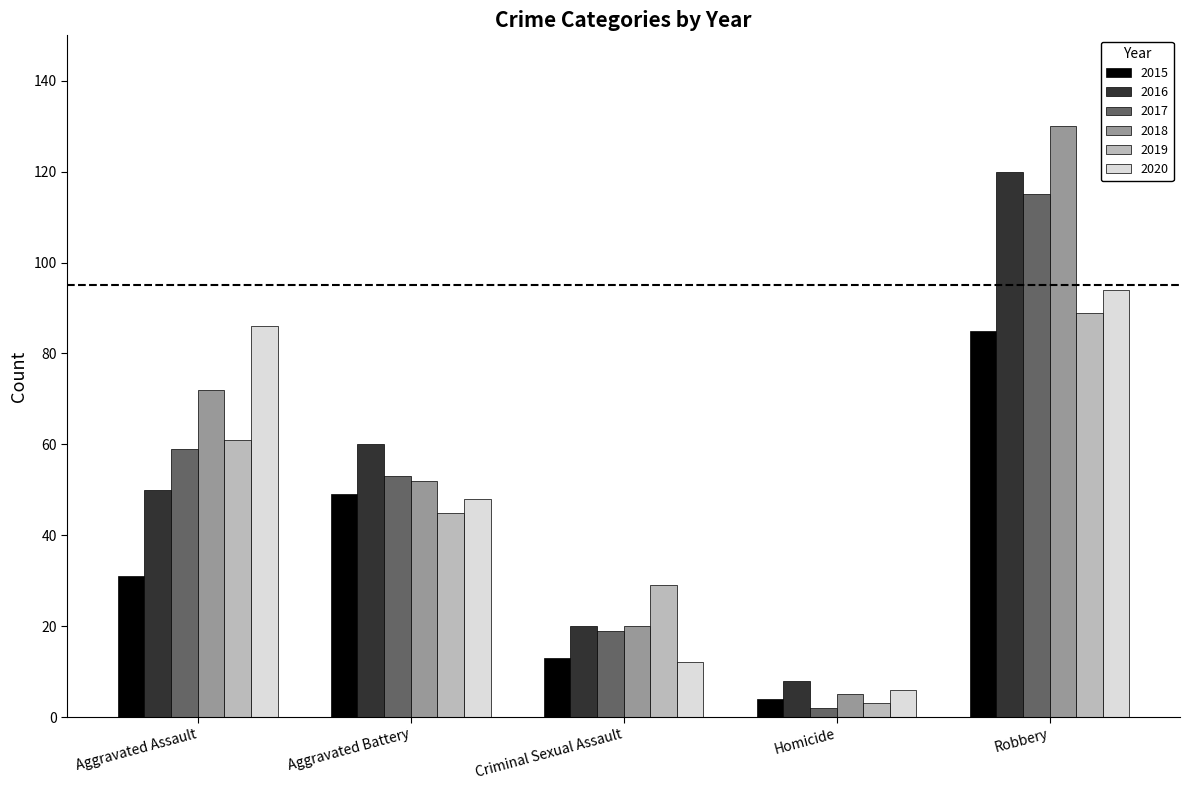

What position from the right is Homicide?

2